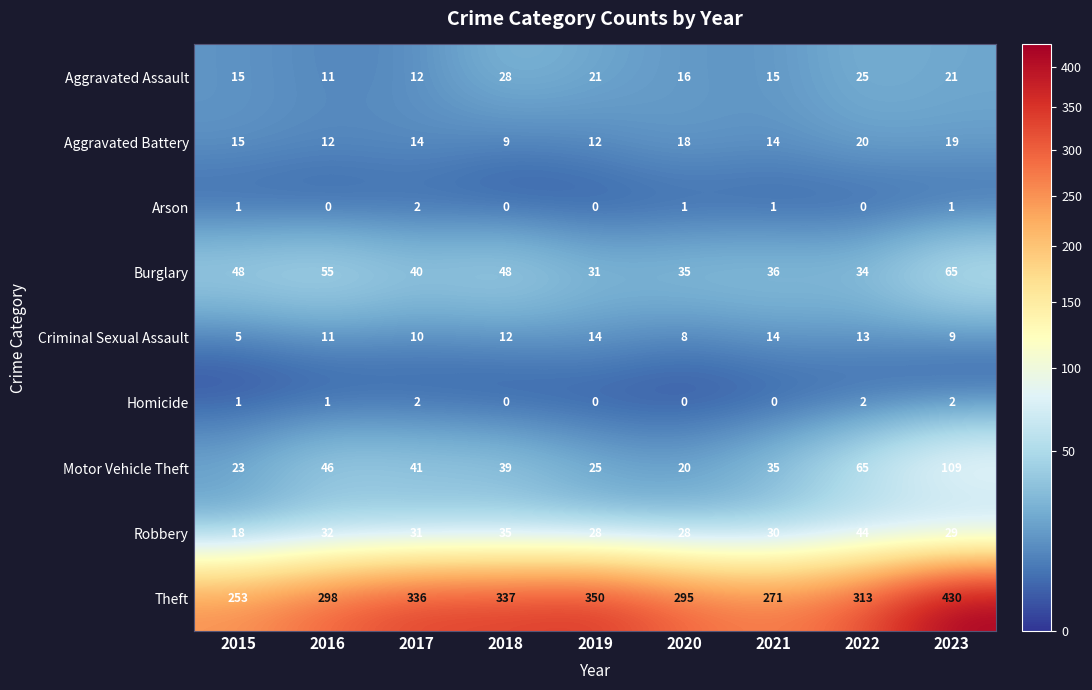

List the labels in order of Robbery value, smallest first.

2015, 2019, 2020, 2023, 2021, 2017, 2016, 2018, 2022